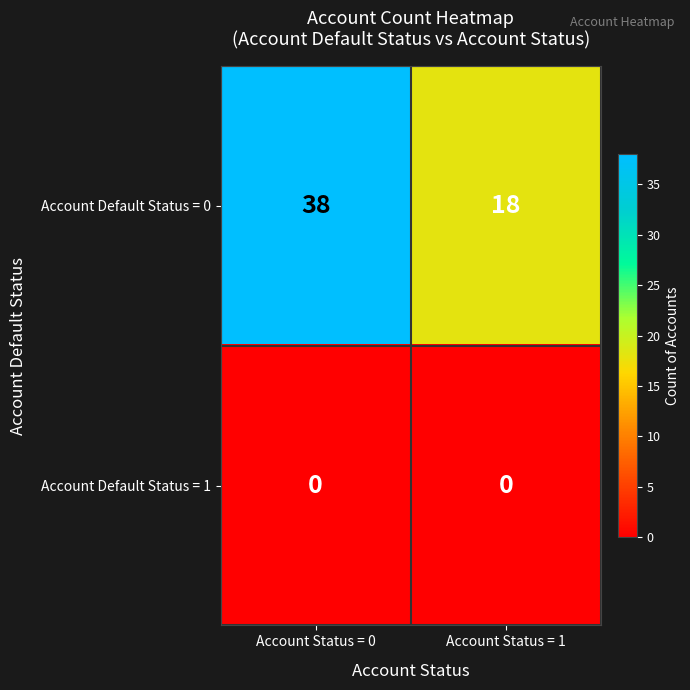

What is the sum of all Account Default Status = 0 values?

56